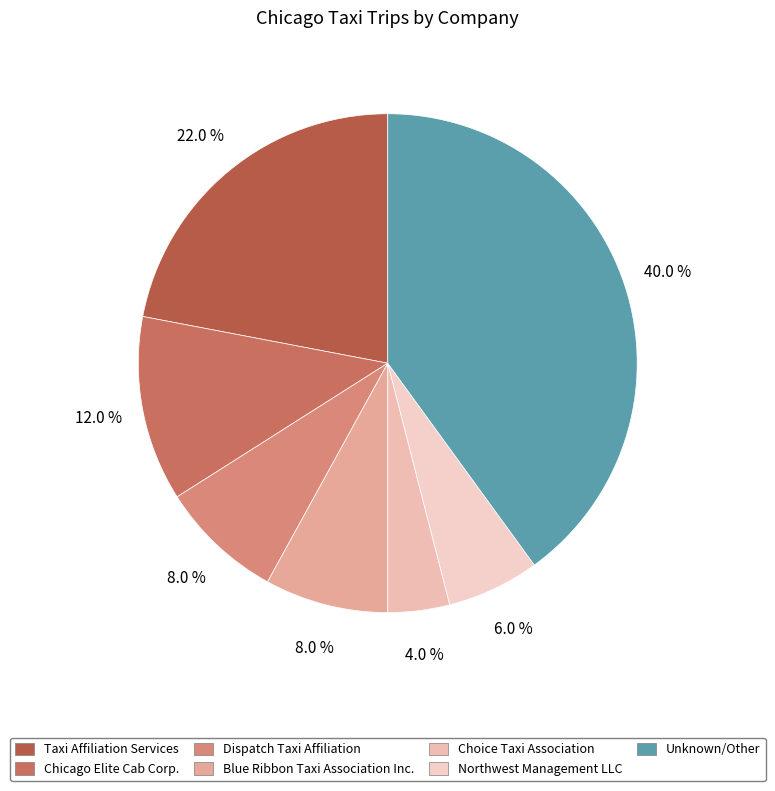

To the nearest percent, what is the difference between the Choice Taxi Association and Chicago Elite Cab Corp. slice percentages?

8%